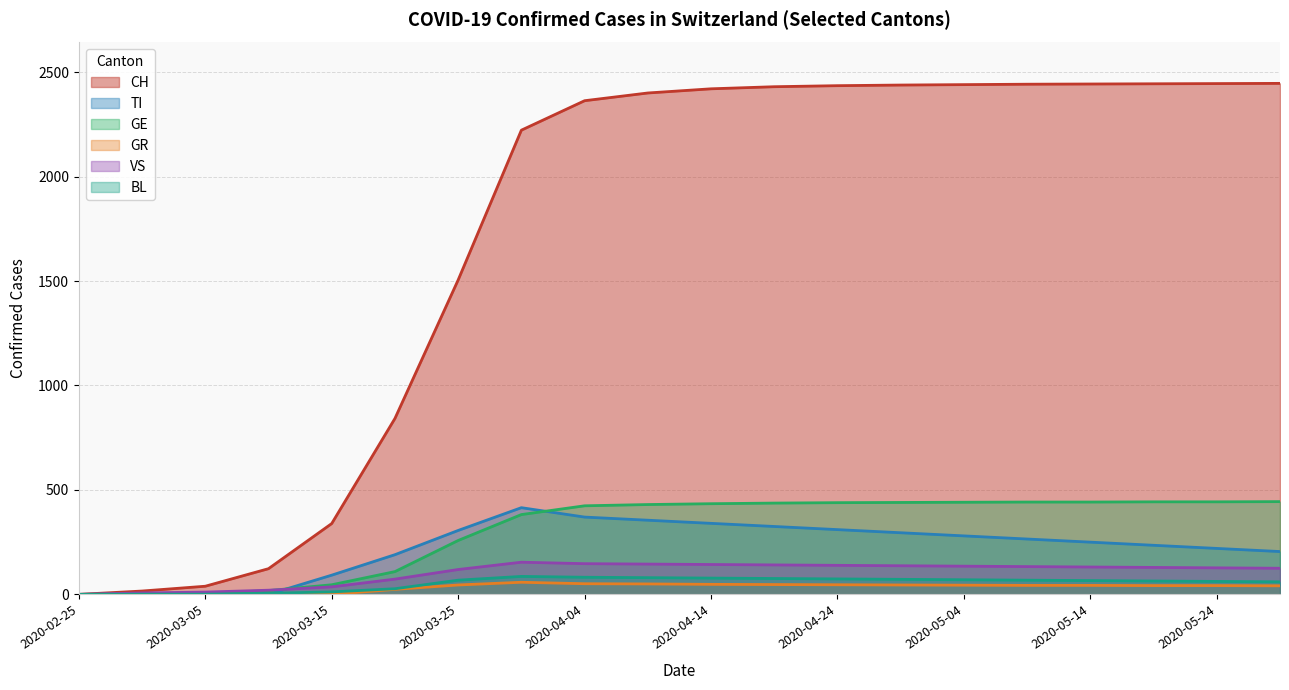

How many values in the BL series exceed 43?

9